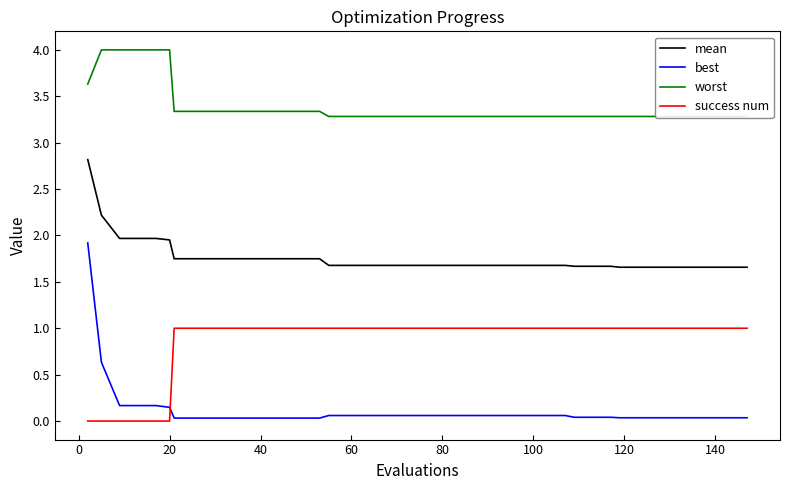

Reading right to left, transcribe all the data shown in this chart.

mean: 1.7	1.7	1.7	1.7	1.7	1.7	1.7	1.7	1.7	1.7	1.7	1.7	1.7	1.7	1.7	1.7	1.7	1.7	1.7	1.7	1.7	1.7	1.7	1.7	1.7	1.7	1.7	1.7	1.7	1.7	1.7	1.7	1.7	1.7	2.0	2.0	2.0	2.0	2.2	2.8
best: 0.0	0.0	0.0	0.0	0.0	0.0	0.0	0.0	0.0	0.0	0.0	0.1	0.1	0.1	0.1	0.1	0.1	0.1	0.1	0.1	0.1	0.1	0.1	0.1	0.1	0.0	0.0	0.0	0.0	0.0	0.0	0.0	0.0	0.0	0.1	0.2	0.2	0.2	0.6	1.9
worst: 3.3	3.3	3.3	3.3	3.3	3.3	3.3	3.3	3.3	3.3	3.3	3.3	3.3	3.3	3.3	3.3	3.3	3.3	3.3	3.3	3.3	3.3	3.3	3.3	3.3	3.3	3.3	3.3	3.3	3.3	3.3	3.3	3.3	3.3	4.0	4.0	4.0	4.0	4.0	3.6
success num: 1.0	1.0	1.0	1.0	1.0	1.0	1.0	1.0	1.0	1.0	1.0	1.0	1.0	1.0	1.0	1.0	1.0	1.0	1.0	1.0	1.0	1.0	1.0	1.0	1.0	1.0	1.0	1.0	1.0	1.0	1.0	1.0	1.0	1.0	0.0	0.0	0.0	0.0	0.0	0.0